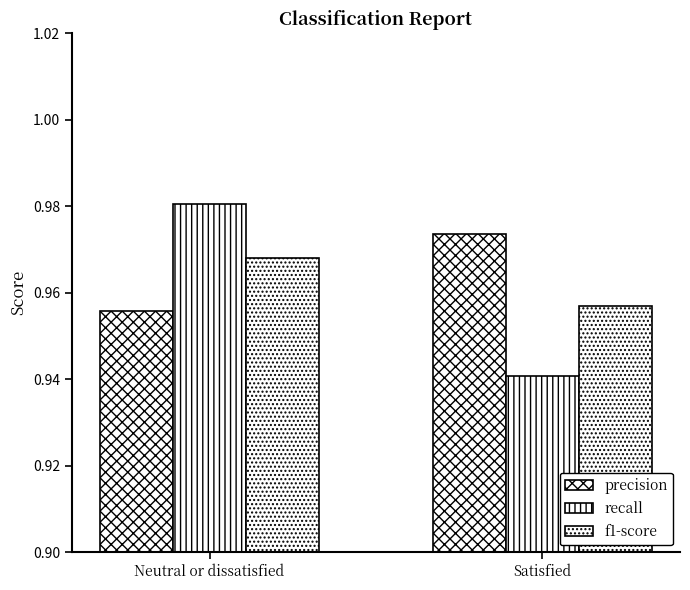

Rank the categories by precision value from highest to lowest.

Satisfied, Neutral or dissatisfied